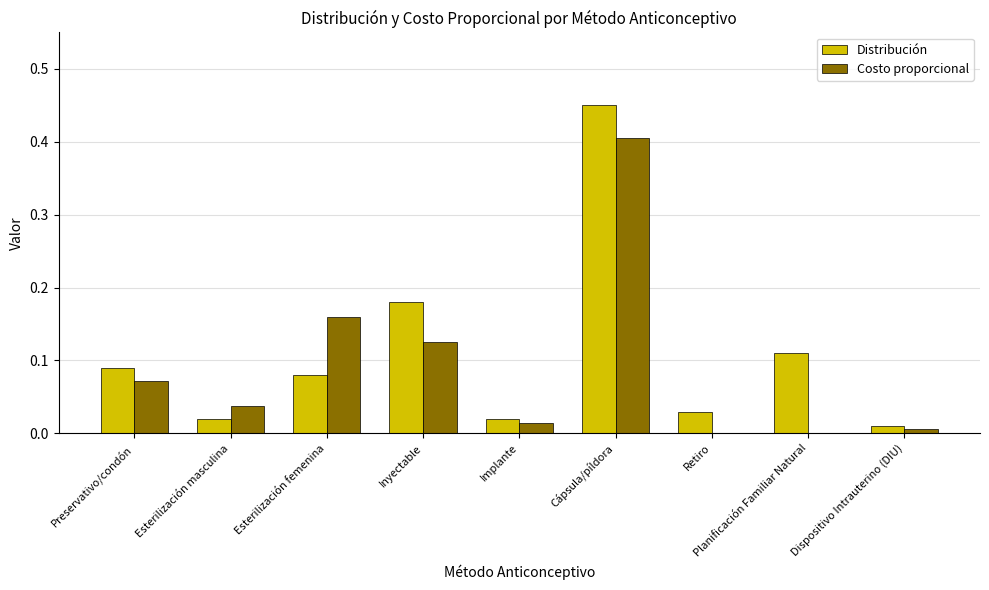

Is it true that Costo proporcional equals 0.4 at Cápsula/píldora?

True